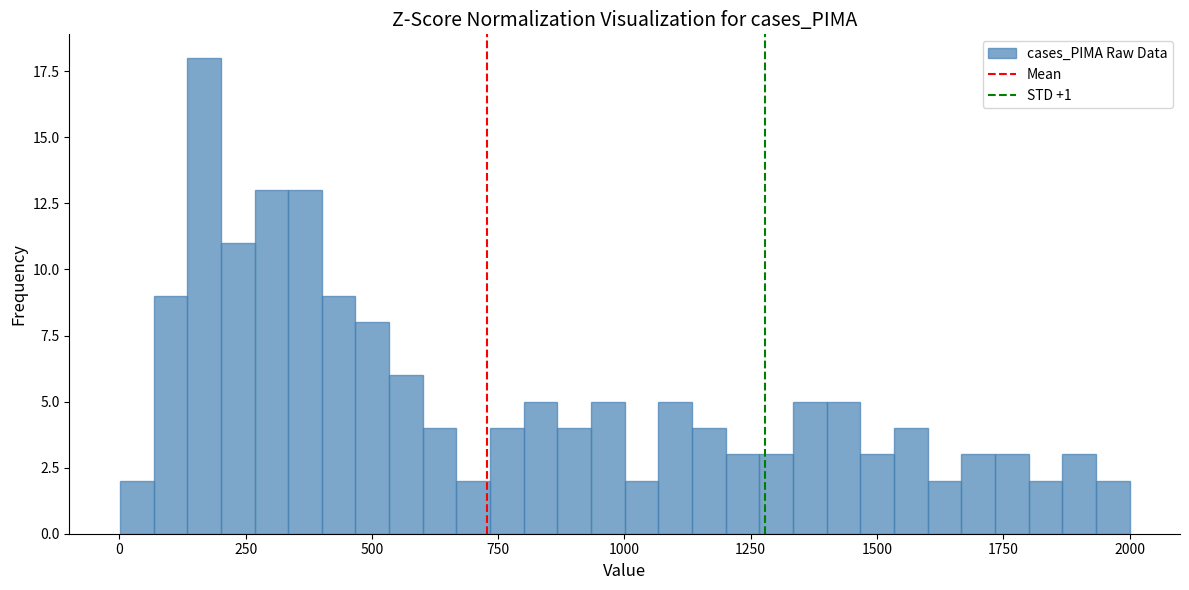

Around what value on the x-axis is the tallest bar? Give the approximate position of its centre, as read against the axis.

150